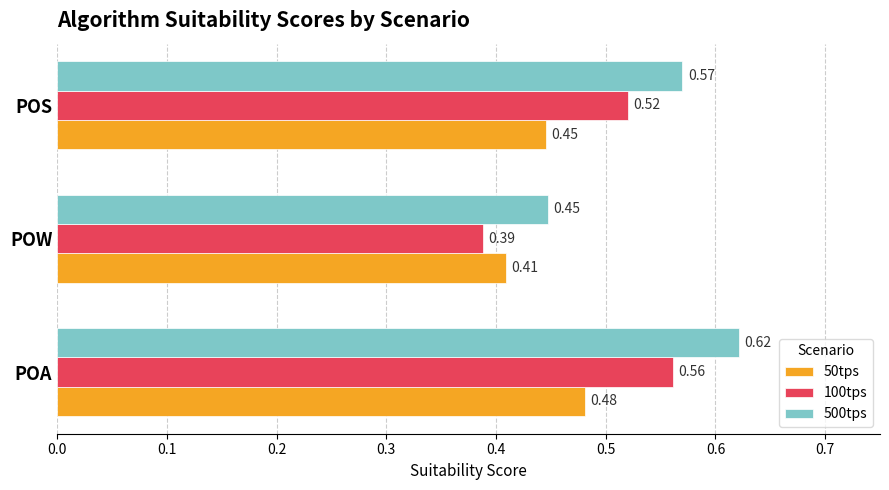

At which label does 500tps reach its minimum?

POW